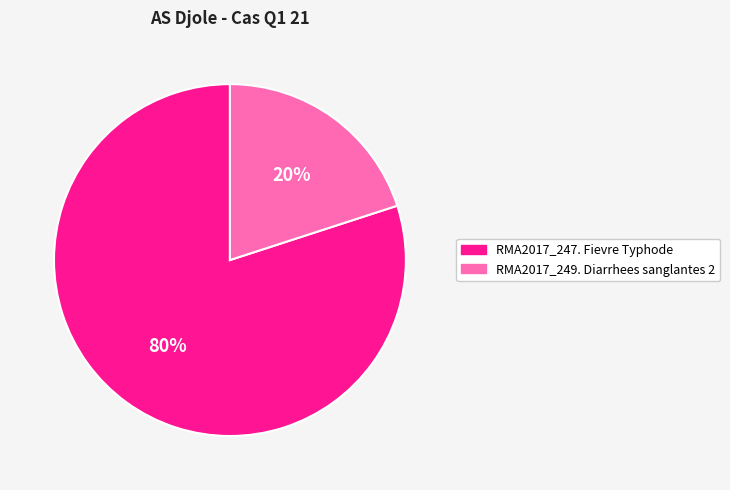

Combined, do RMA2017_247. Fievre Typhode and RMA2017_249. Diarrhees sanglantes 2 account for over 50%?

Yes